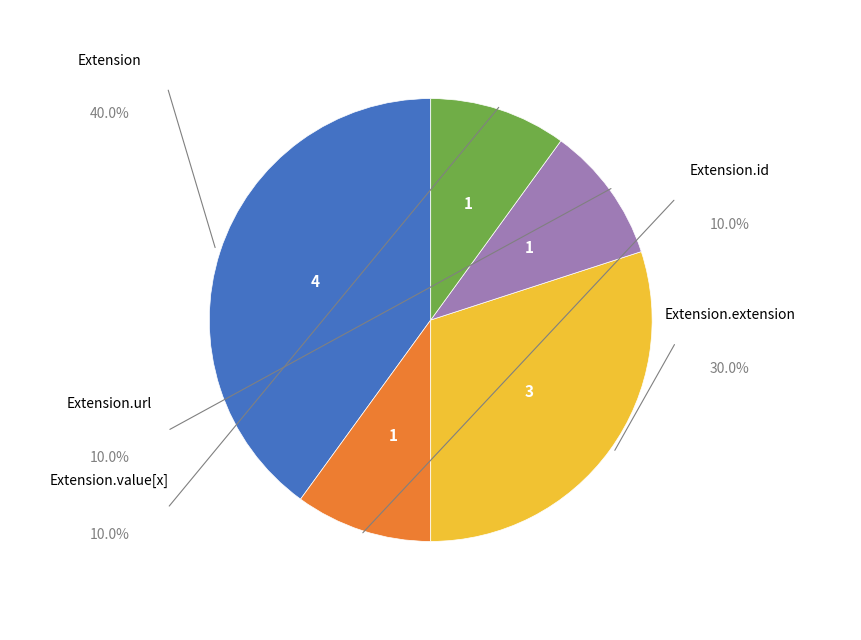

Does any single category account for the majority?

No